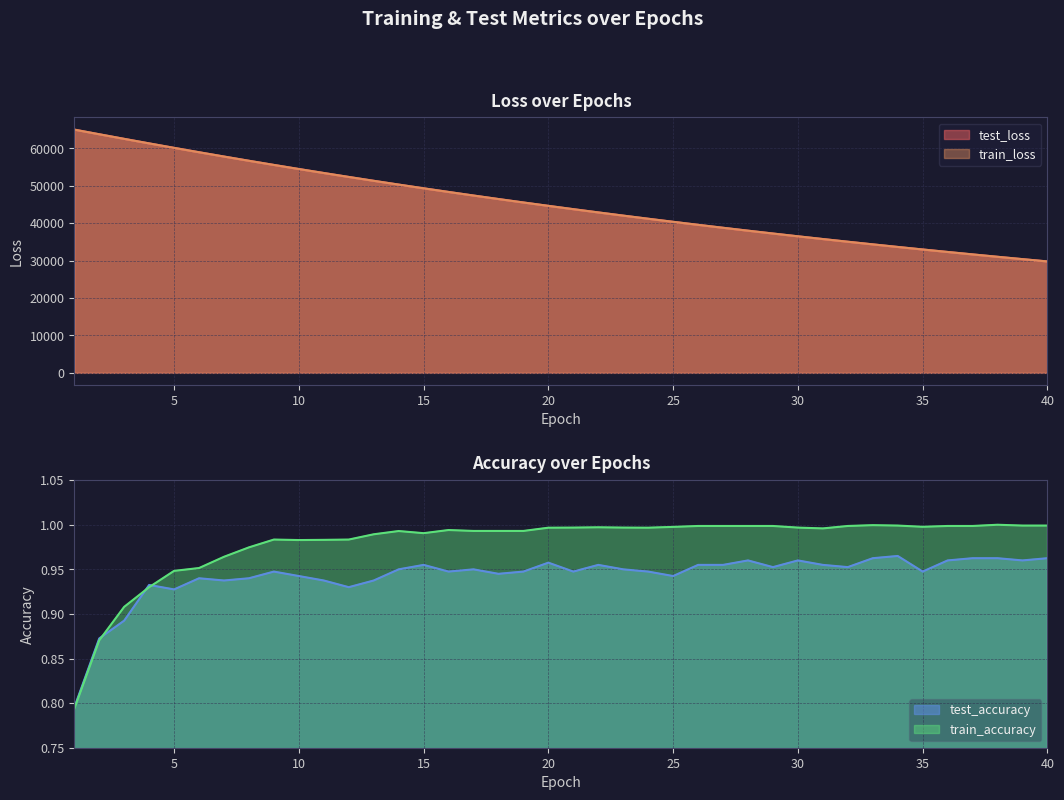

Where do train_accuracy and test_accuracy first cross each other?

2 and 3